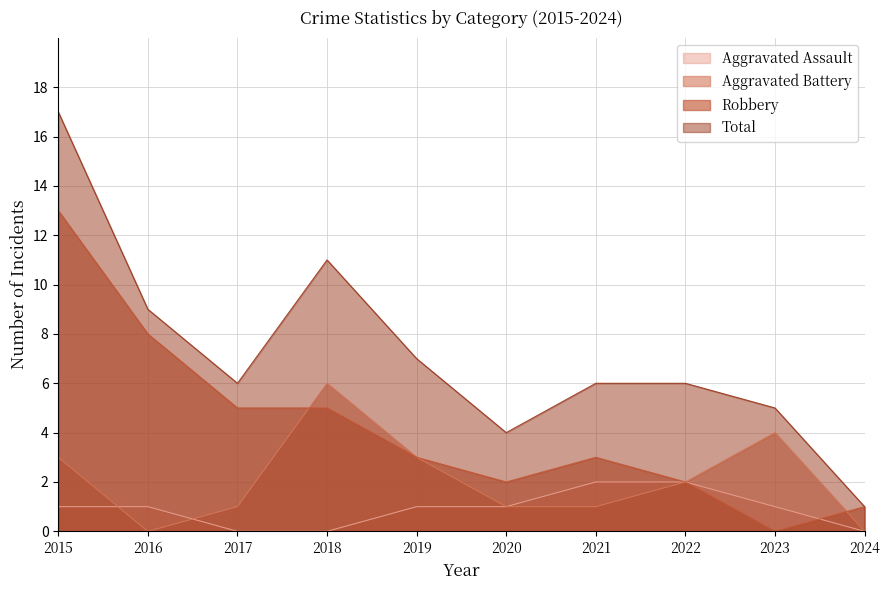

True or false: Aggravated Assault has a value of 4 at 2022.

False